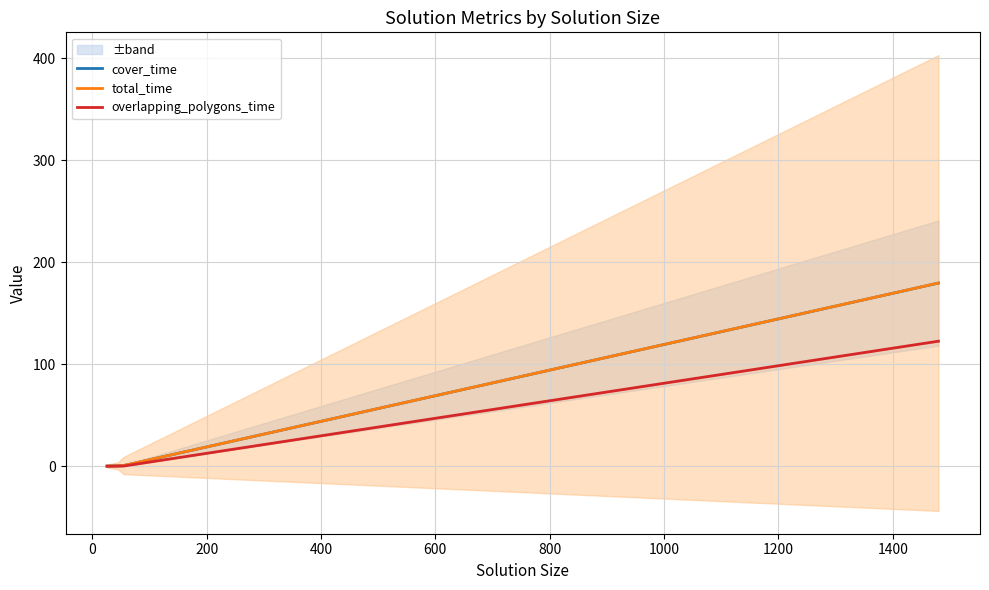

How many lines are shown in the chart?

3